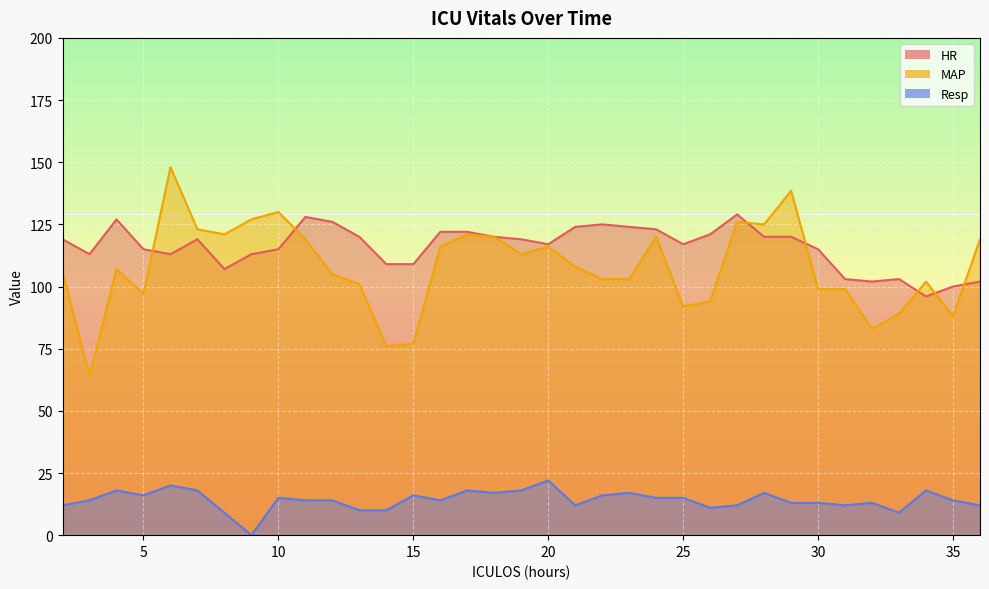

List the series in order of their peak value, lowest first.

Resp, HR, MAP